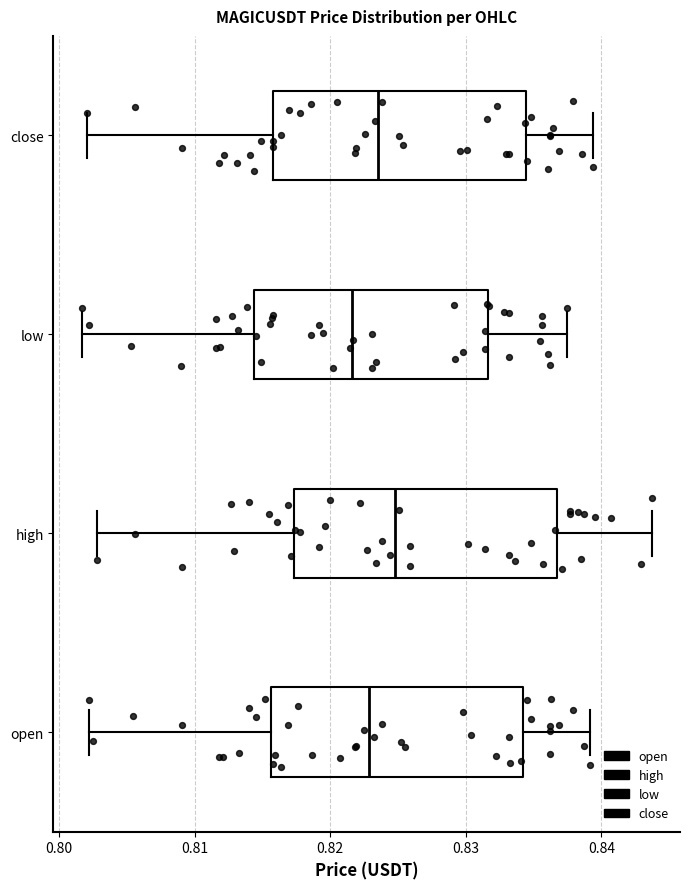

Which box's median line is the furthest to the right?

high